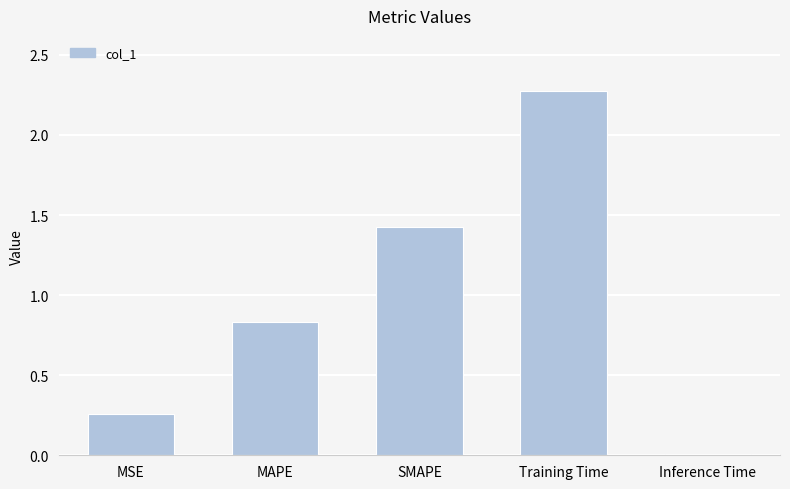

True or false: the data shows 4.1 at Training Time.

False